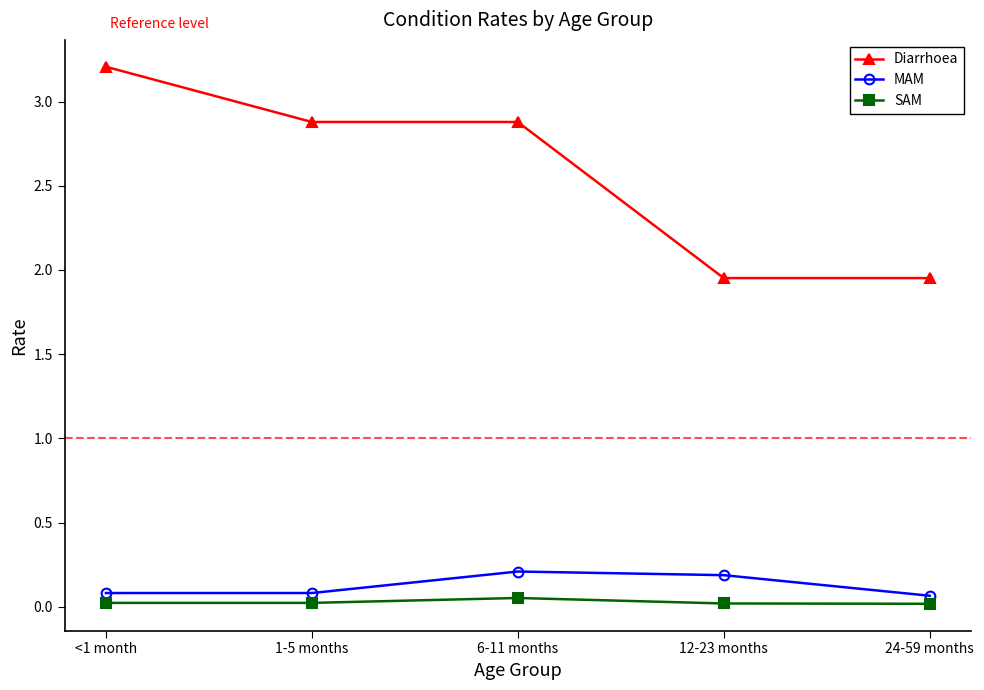

Which series has the largest total across all categories?

Diarrhoea